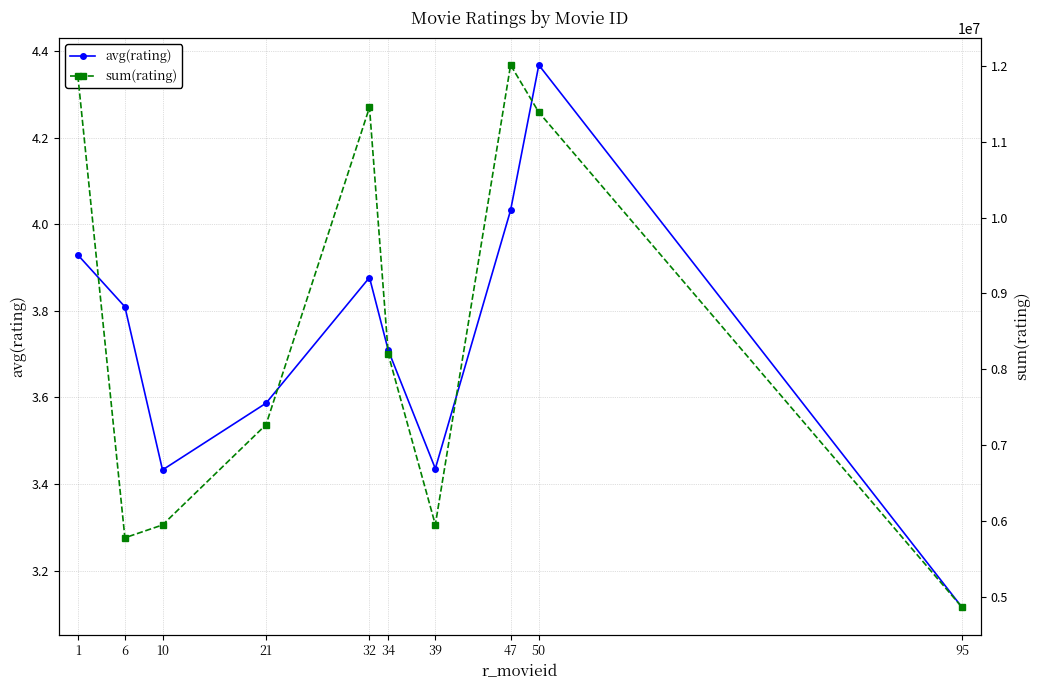

At which category does avg(rating) reach its first local peak?

32